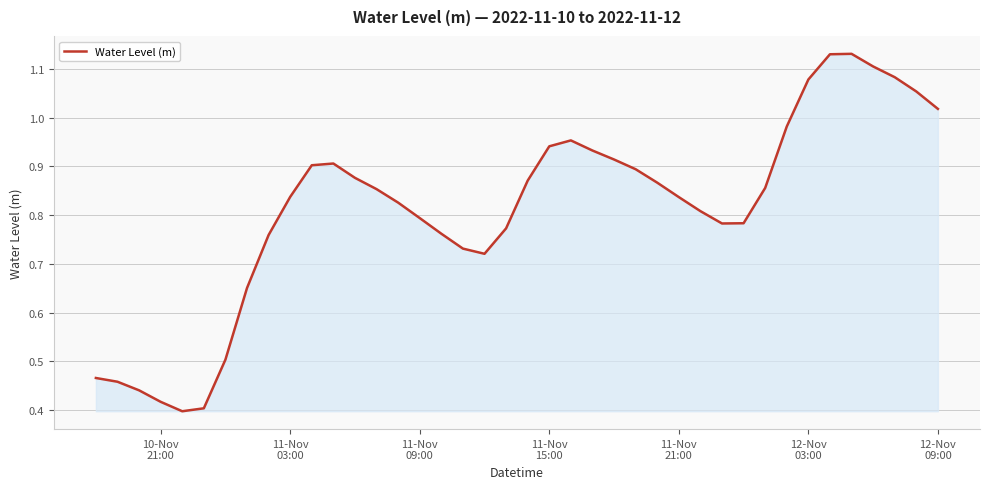

What is the minimum value shown in the chart?

0.4